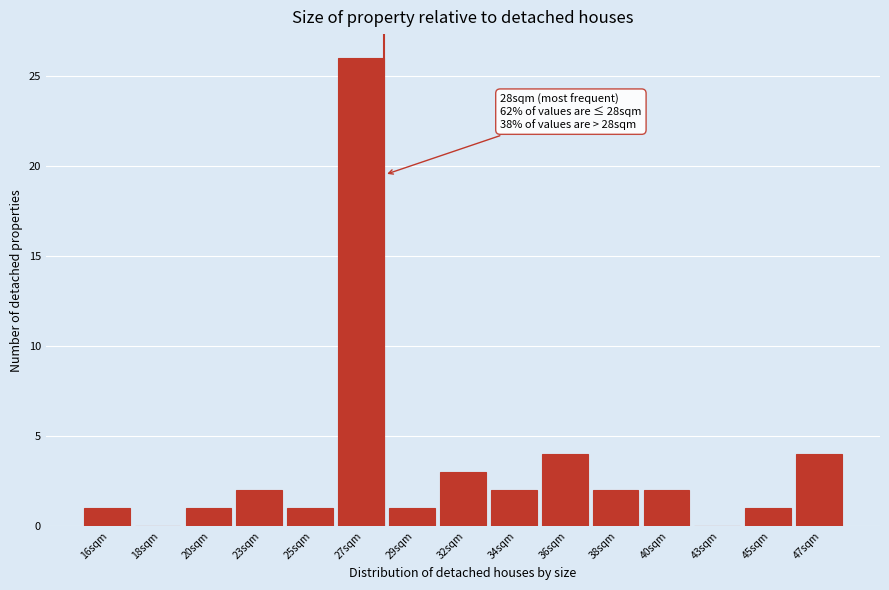

Reading left to right, list all the values displayed in this chart.

16sqm=1	18sqm=0	20sqm=1	23sqm=2	25sqm=1	27sqm=26	29sqm=1	32sqm=3	34sqm=2	36sqm=4	38sqm=2	40sqm=2	43sqm=0	45sqm=1	47sqm=4